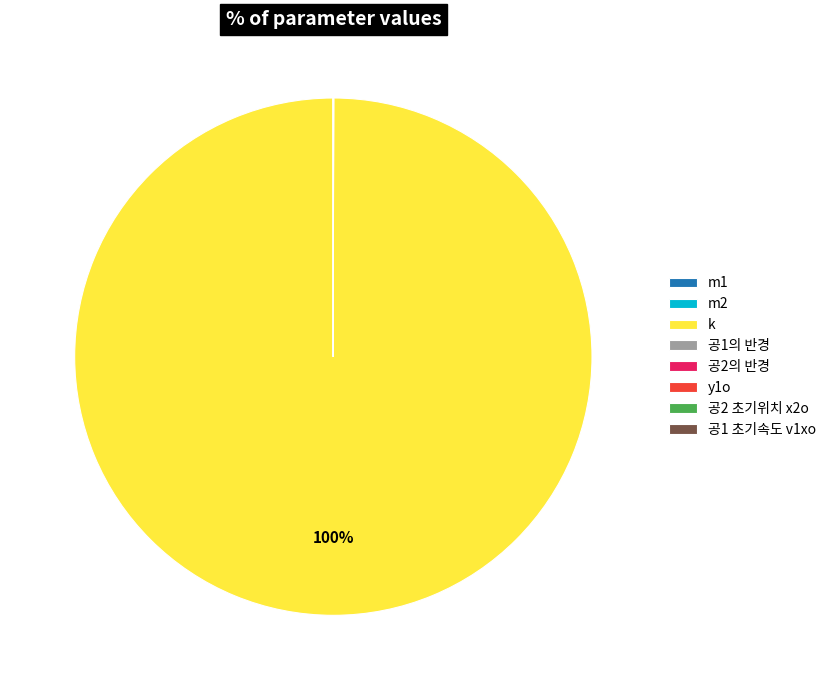

Which category accounts for the majority?

k